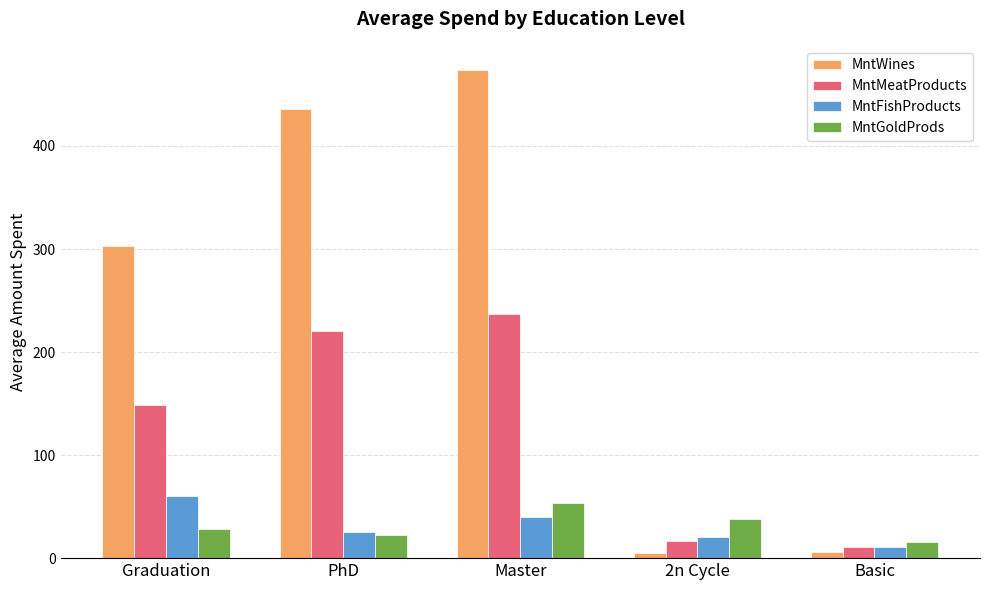

How many series are shown in this chart?

4